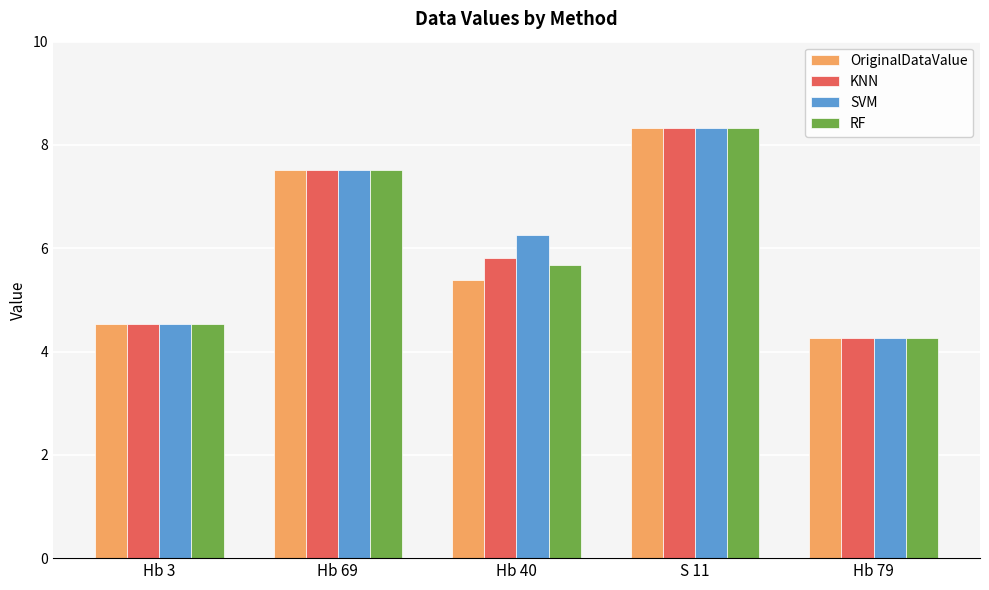

What is the sum of the SVM values at Hb 69 and Hb 40?

13.8